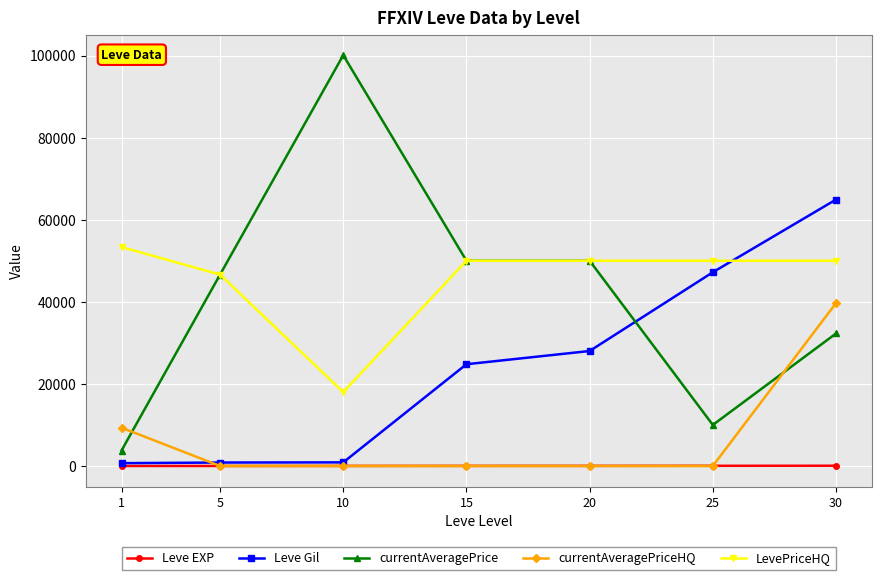

True or false: currentAveragePrice has more than 0 interior local peaks.

True